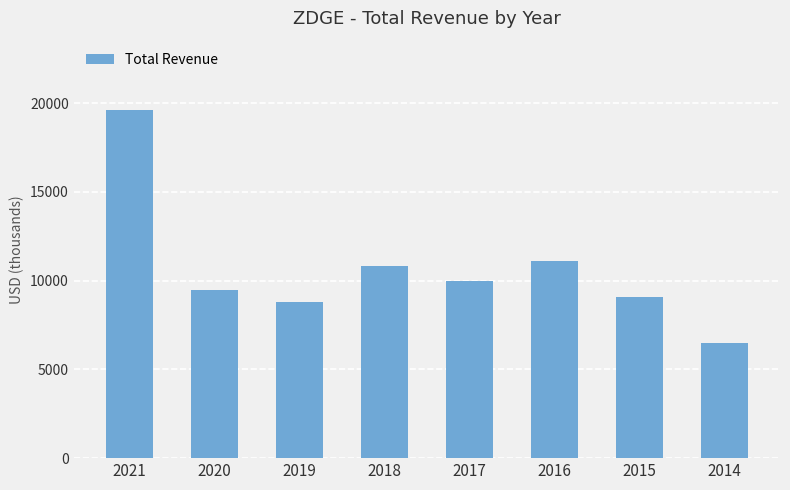

Count the number of data series in this chart.

1